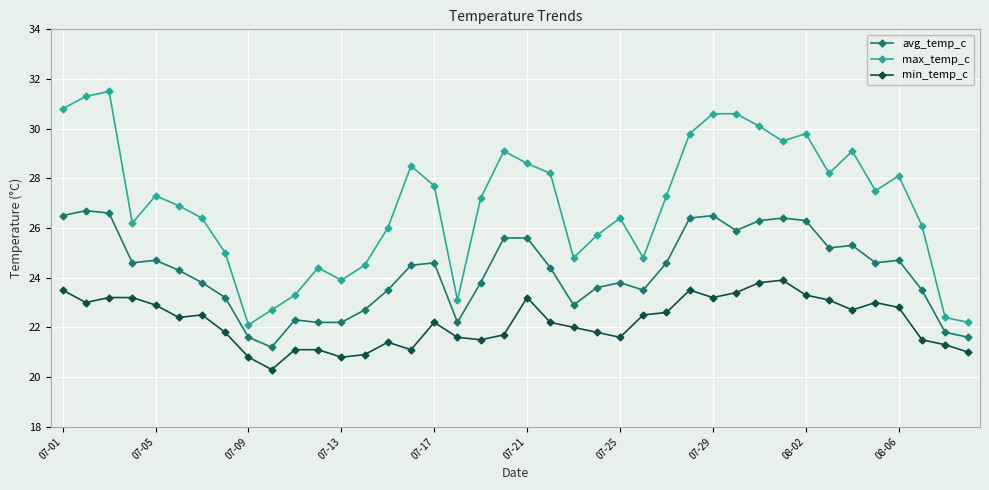

True or false: max_temp_c has more than 0 interior local peaks.

True